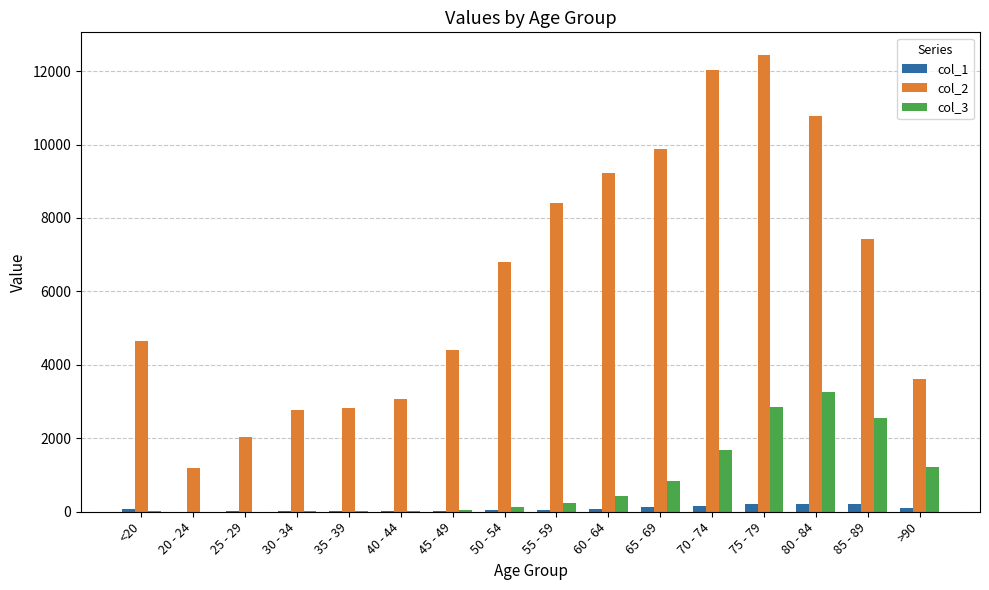

Is the value of col_2 at 85 - 89 greater than the value of col_1 at 75 - 79?

Yes